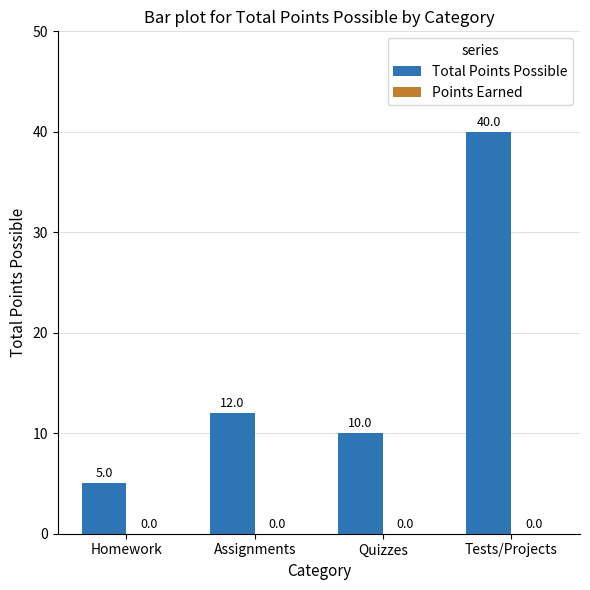

Reading left to right, list all the values displayed in this chart.

Homework=5	Assignments=12	Quizzes=10	Tests/Projects=40